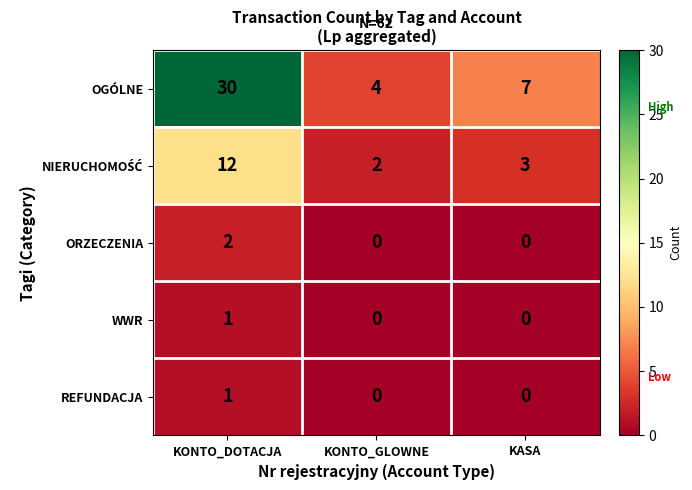

What is the spread (max minus min) of values at KASA?

7